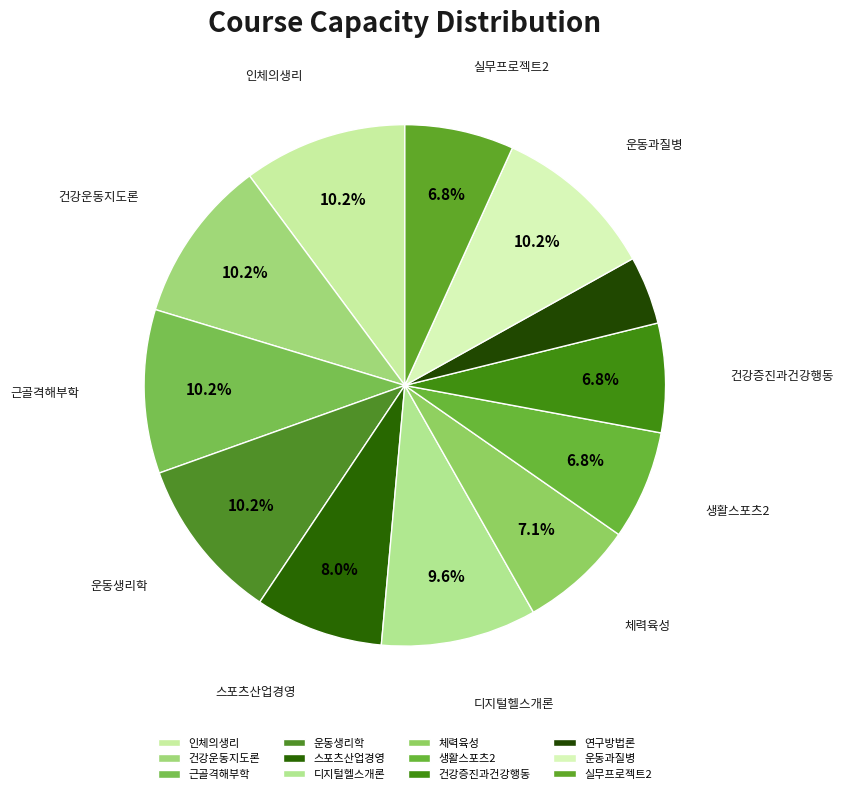

Count the number of slices in the pie.

12